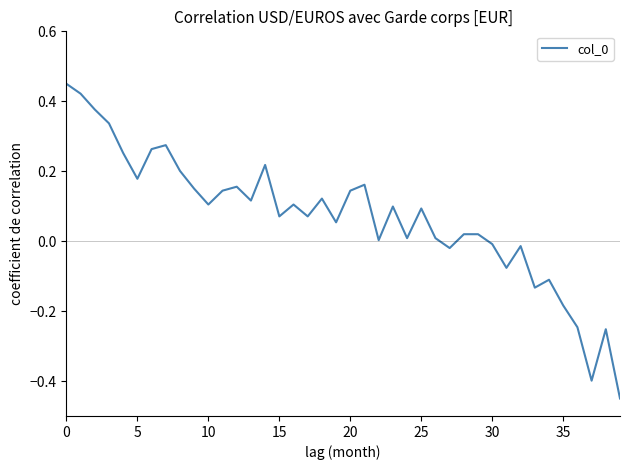

What is the difference between the maximum and minimum values?

0.9